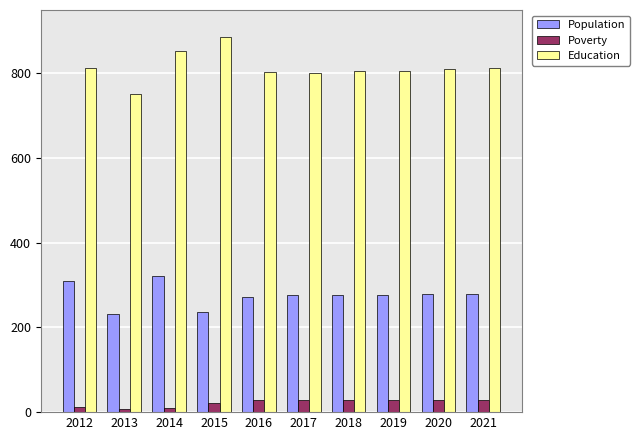

What is the minimum value for Education?

751